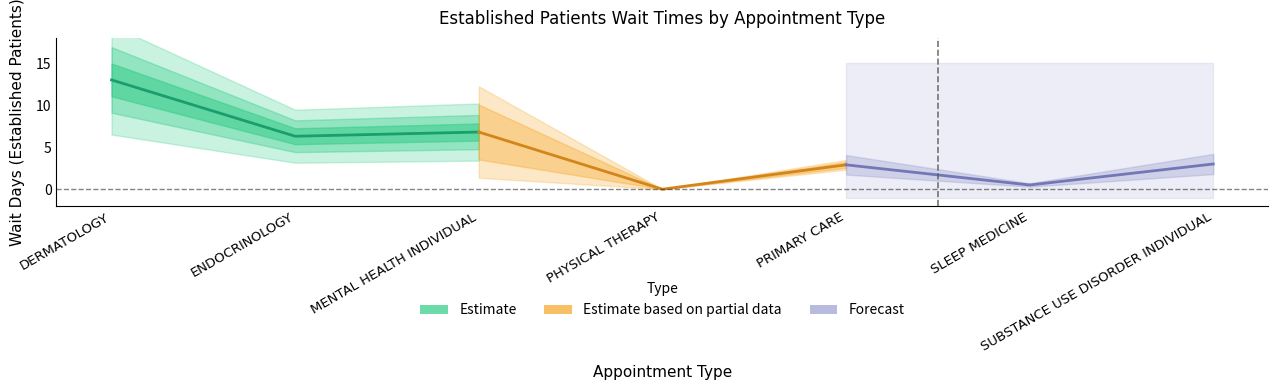

What is the greatest value displayed?

13.0